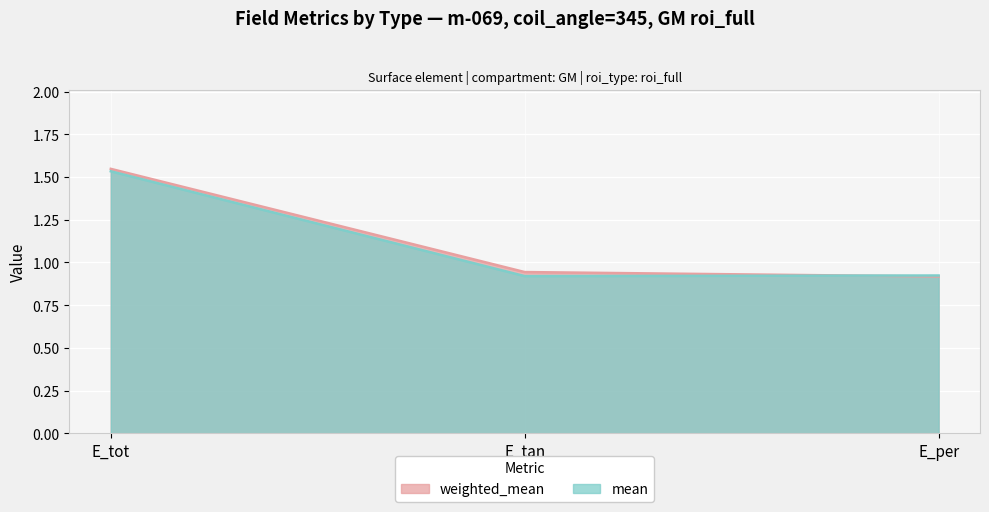

Where is mean nearest to the value 1?

E_per